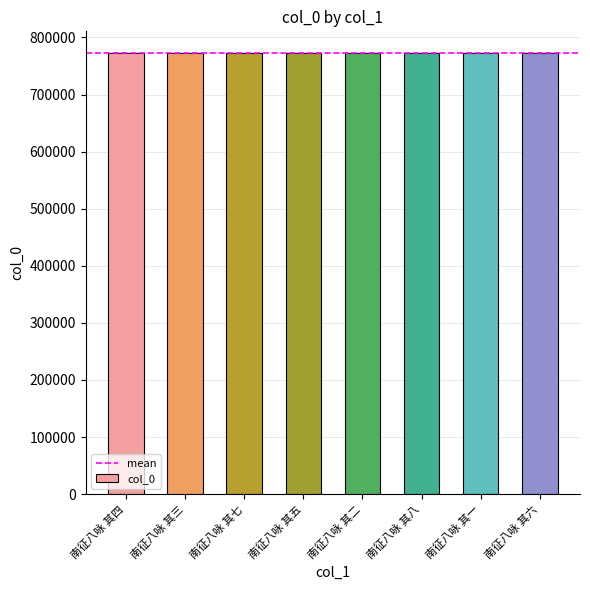

What is the value of the 4th bar from the left?

772190